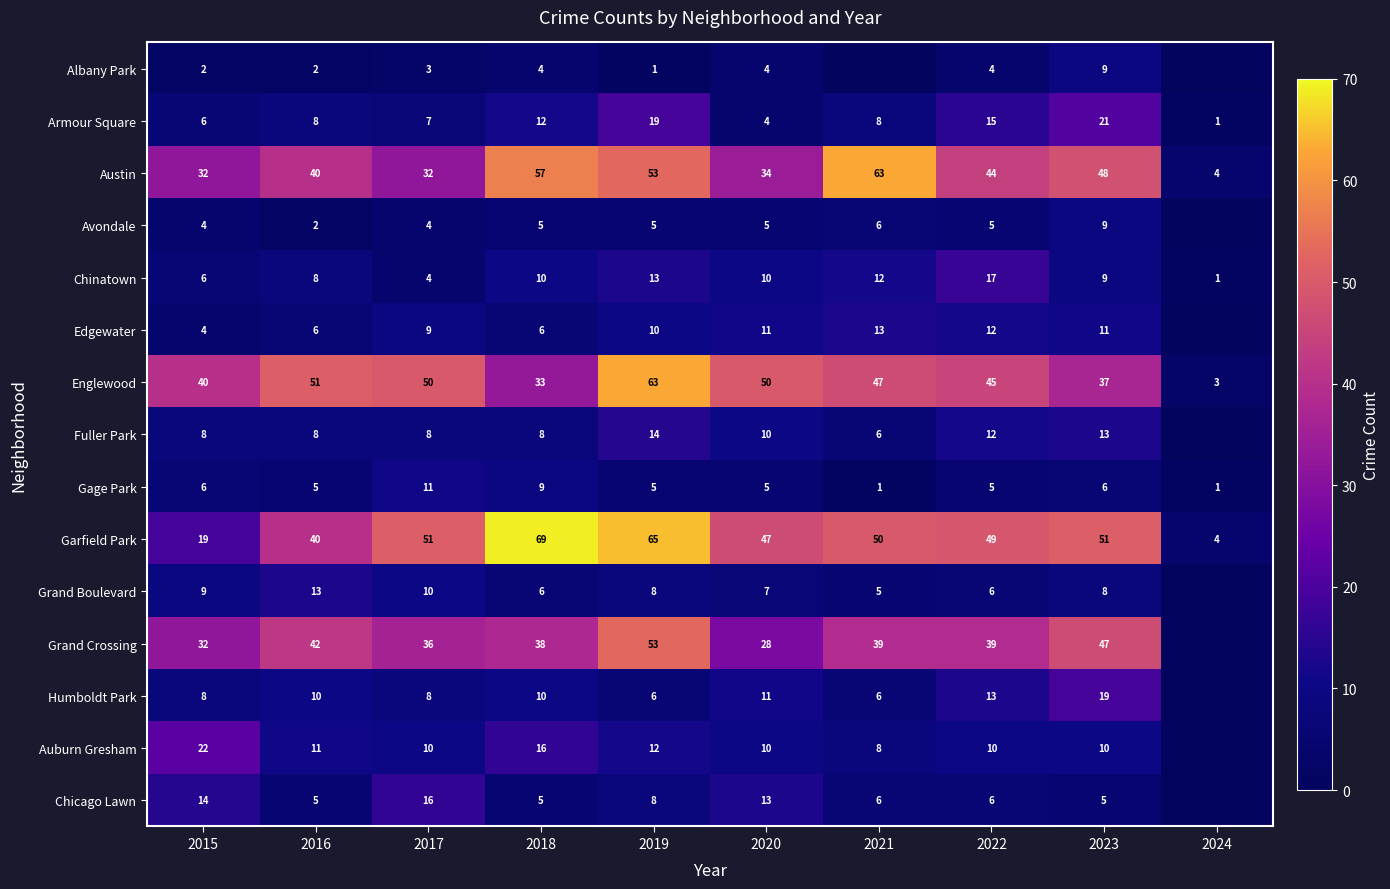

What is the sum of all Gage Park values?

54